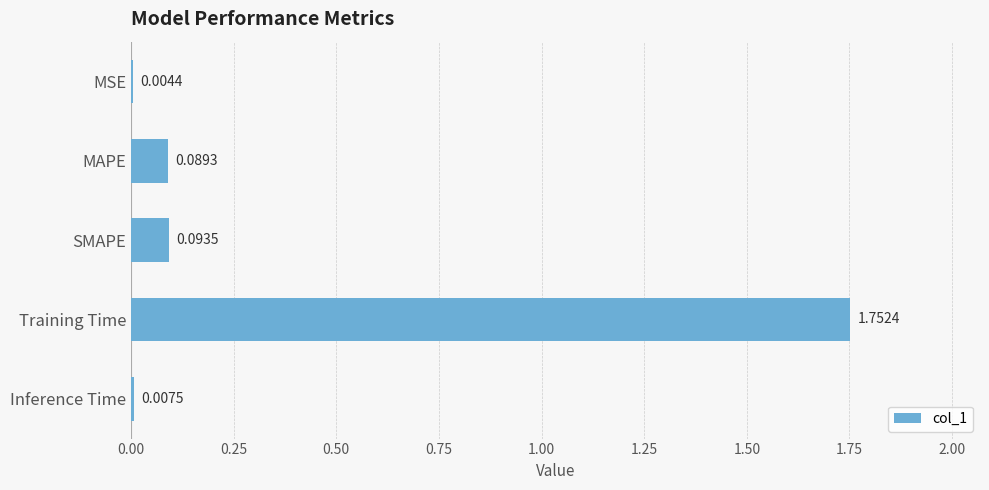

How many series are shown in this chart?

1